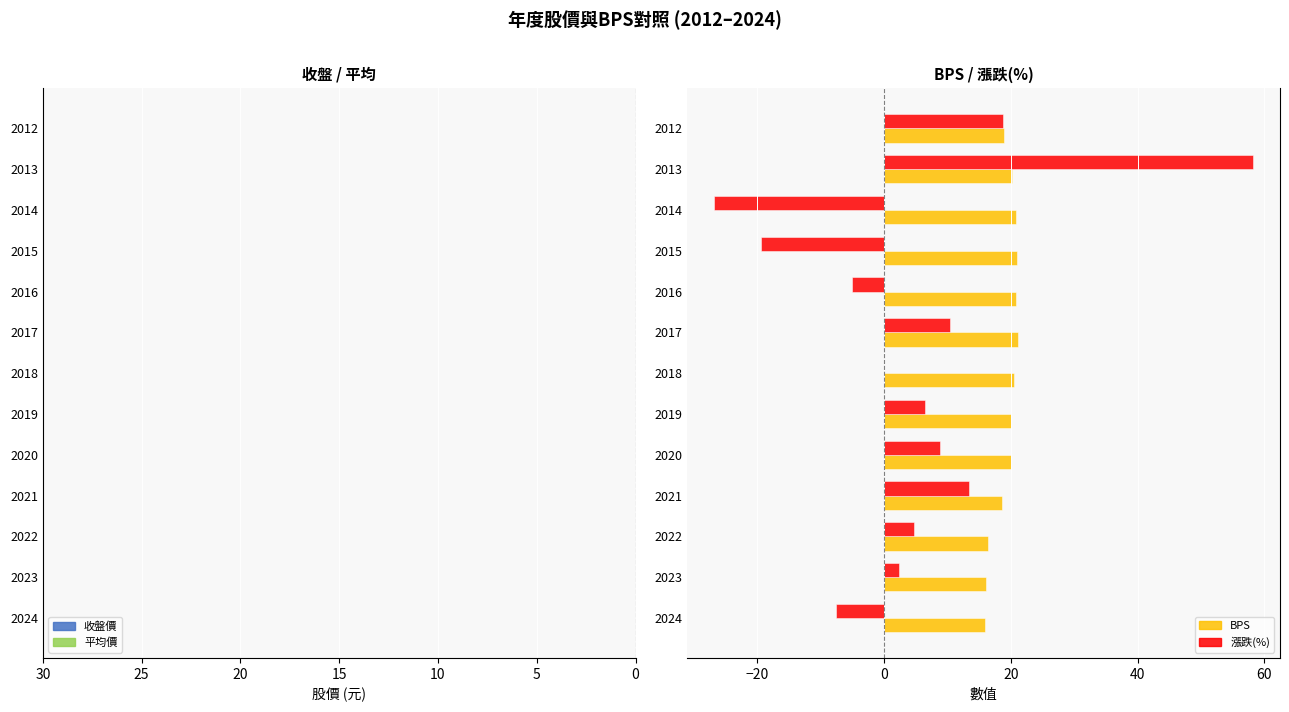

What is the approximate value of 漲跌(%) at 2012?

18.8